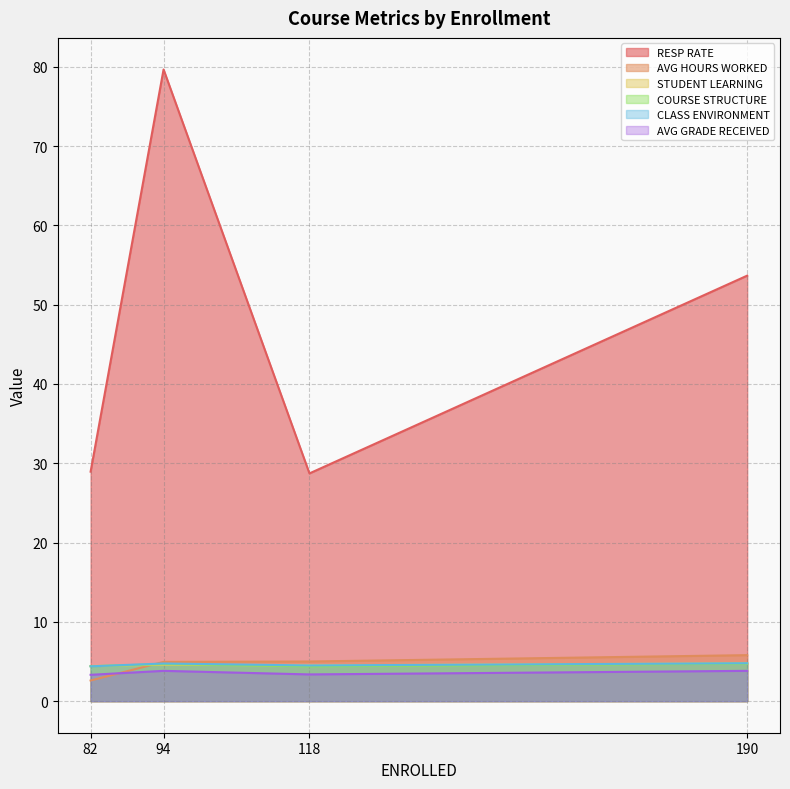

How many interior local valleys does the STUDENT LEARNING series have?

1